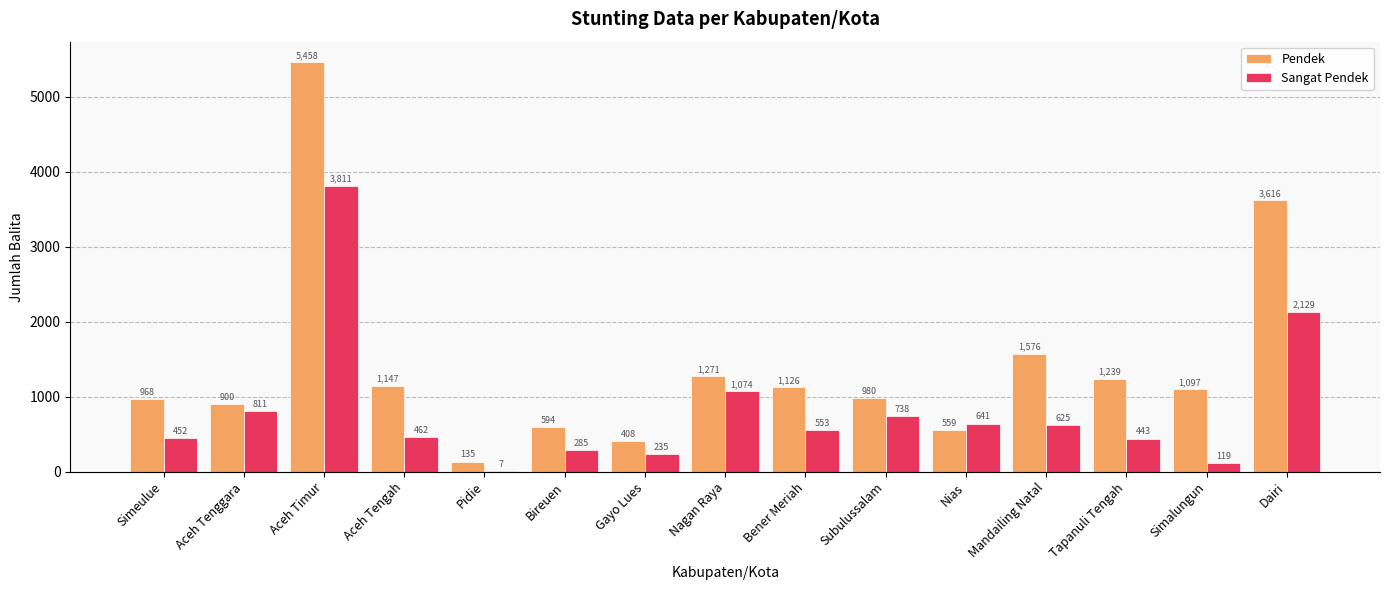

Is it true that Pendek equals 1126 at Bener Meriah?

True